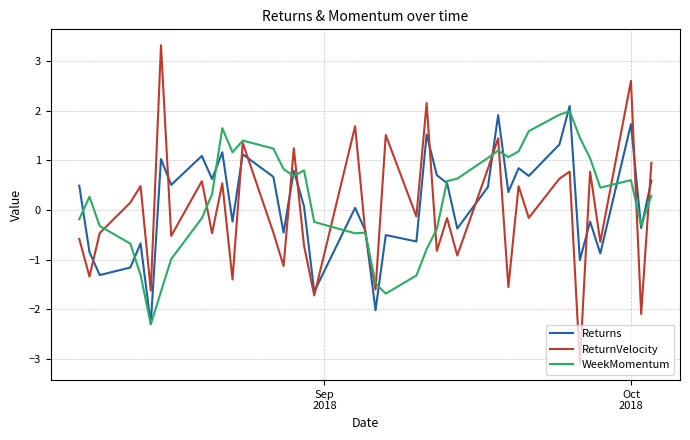

Rank the series by their average value, from highest to lowest.

WeekMomentum, Returns, ReturnVelocity